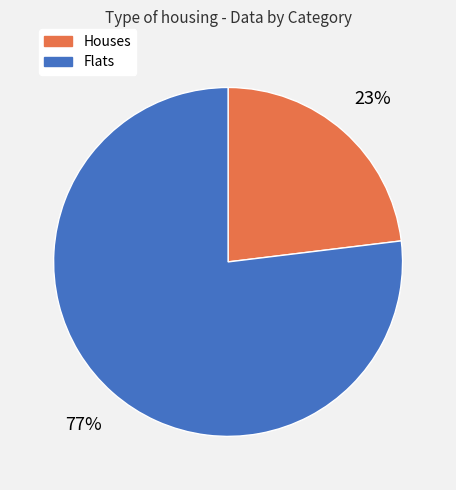

To the nearest percent, what portion does Flats represent?

77%